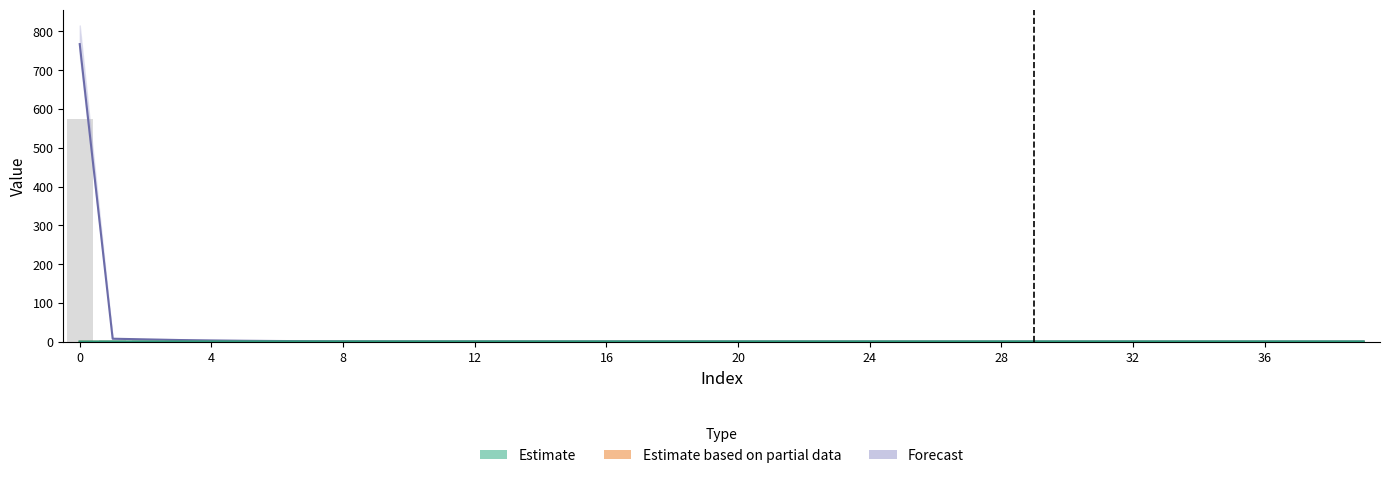

Reading left to right, list all the values displayed in this chart.

LLD_1: 0.4	0.6	0.6	0.6	0.6	0.6	0.6	0.6	0.6	0.6	0.6	0.6	0.6	0.6	0.6	0.6	0.6	0.6	0.6	0.6	0.6	0.6	0.6	0.6	0.6	0.6	0.6	0.6	0.6	0.6	0.6	0.6	0.6	0.6	0.6	0.6	0.6	0.6	0.6	0.6
LLD_3: 0.6	0.0	0.0	0.0	0.0	0.0	0.0	0.0	0.0	0.0	0.0	0.0	0.0	0.0	0.0	0.0	0.0	0.0	0.0	0.0	0.0	0.0	0.0	0.0	0.0	0.0	0.0	0.0	0.0	0.0	0.0	0.0	0.0	0.0	0.0	0.0	0.0	0.0	0.0	0.0
LLD_4: 767.4	8.2	6.5	4.8	3.8	2.9	2.3	1.9	1.6	1.5	1.4	1.4	1.4	1.3	1.3	1.3	1.3	1.2	1.2	1.2	1.2	1.2	1.2	1.1	1.1	1.1	1.1	1.1	1.1	1.1	1.1	1.1	1.1	1.1	1.0	1.0	1.0	1.0	1.0	1.0
LLD_9: 575.6	6.1	4.9	3.6	2.8	2.2	1.7	1.4	1.2	1.1	1.1	1.0	1.0	1.0	1.0	1.0	1.0	0.9	0.9	0.9	0.9	0.9	0.9	0.9	0.9	0.8	0.8	0.8	0.8	0.8	0.8	0.8	0.8	0.8	0.8	0.8	0.8	0.8	0.8	0.8